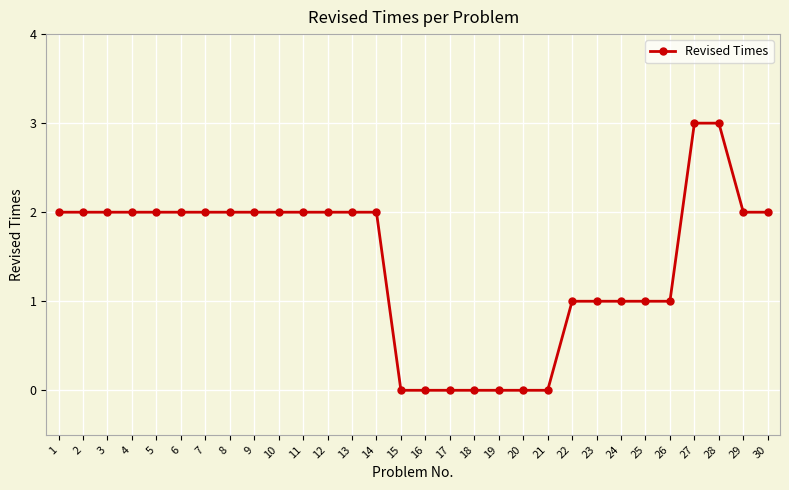

How many categories are shown in the chart?

30